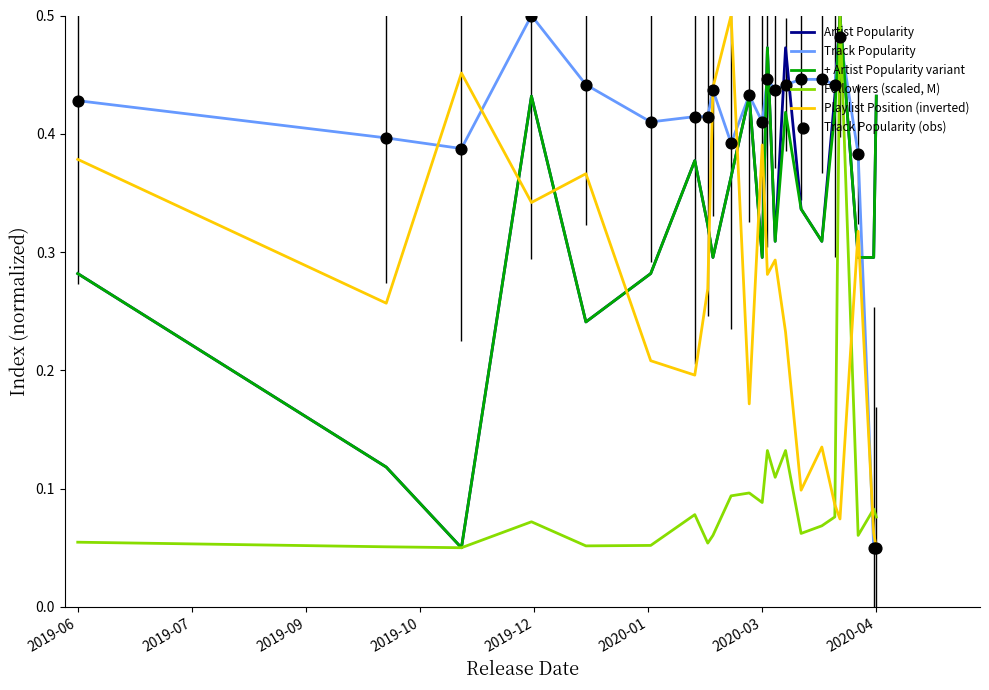

Which series has the largest total across all categories?

Track Popularity